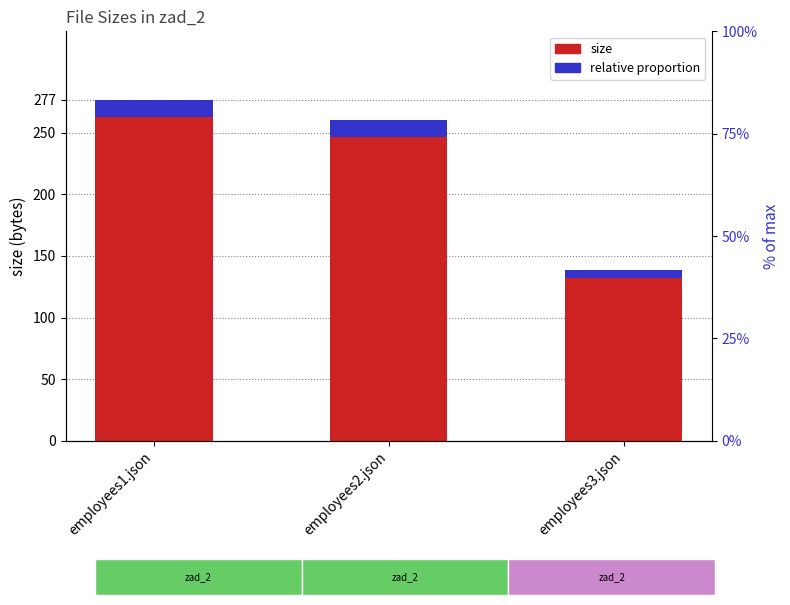

True or false: size has a value of 260.0 at employees2.json.

True